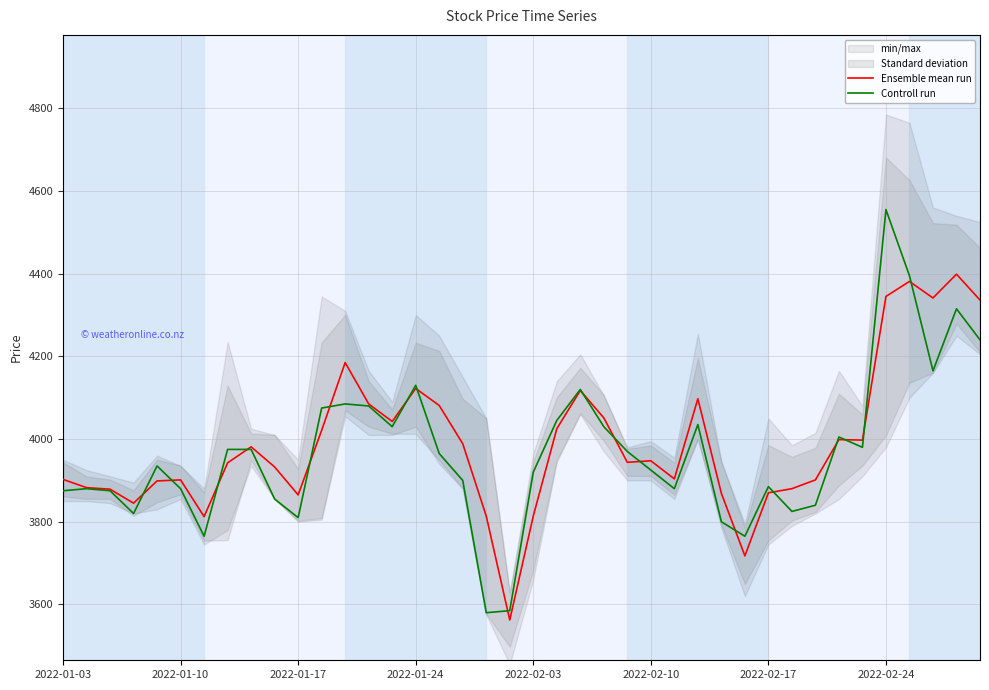

How many values in the Controll run series are below 3965?

20